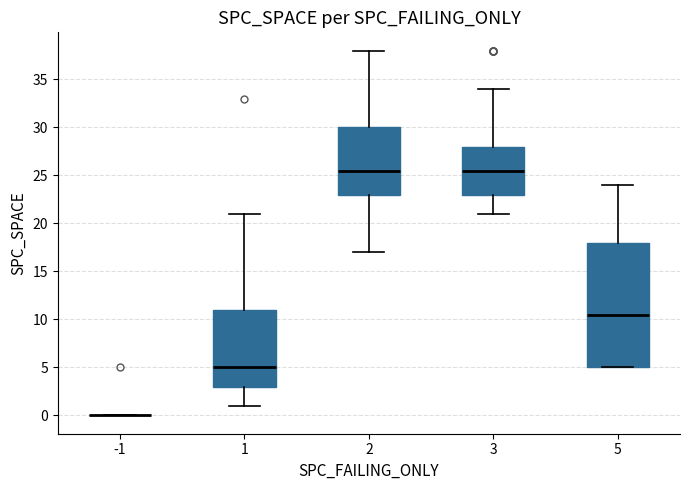

Reading left to right, read every box against the y-axis: the position of its median line, the range the box covers, and the ends of its whiskers. The values are not printed on the chart, so give them approximately, as read against the axis.

-1: box collapsed to a line at 0.0, whiskers 0.0 to 0.0
1: median 5.0, box 3.0 to 11.0, whiskers 1.0 to 21.0
2: median 25.5, box 23.0 to 30.0, whiskers 17.0 to 38.0
3: median 25.5, box 23.0 to 28.0, whiskers 21.0 to 34.0
5: median 10.5, box 5.0 to 18.0, whiskers 5.0 to 24.0